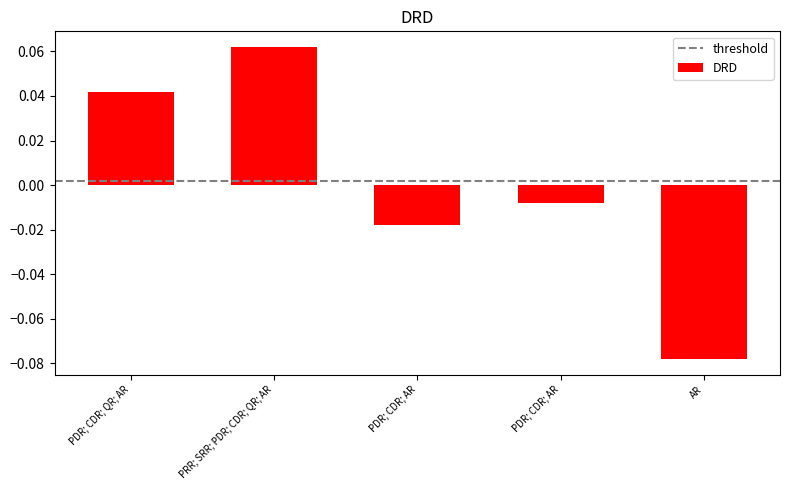

How many negative values are there?

3